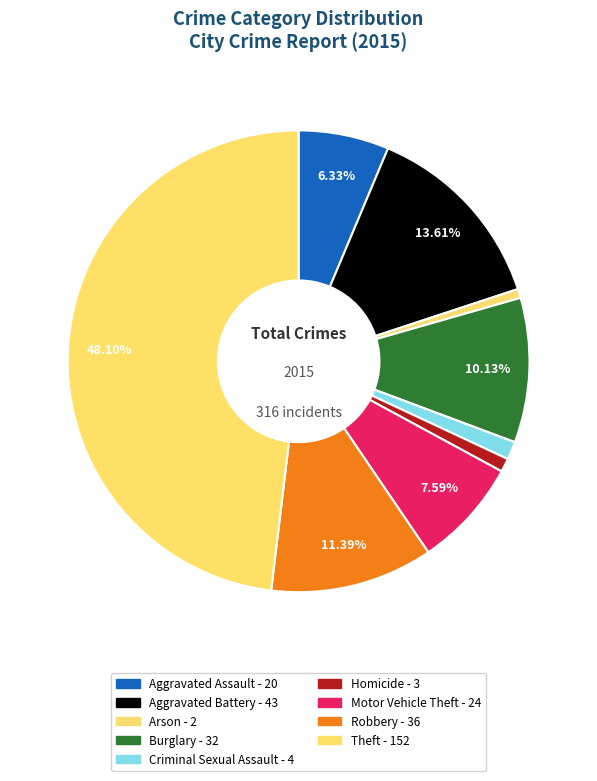

What portion of the pie excludes Arson?

99.4%